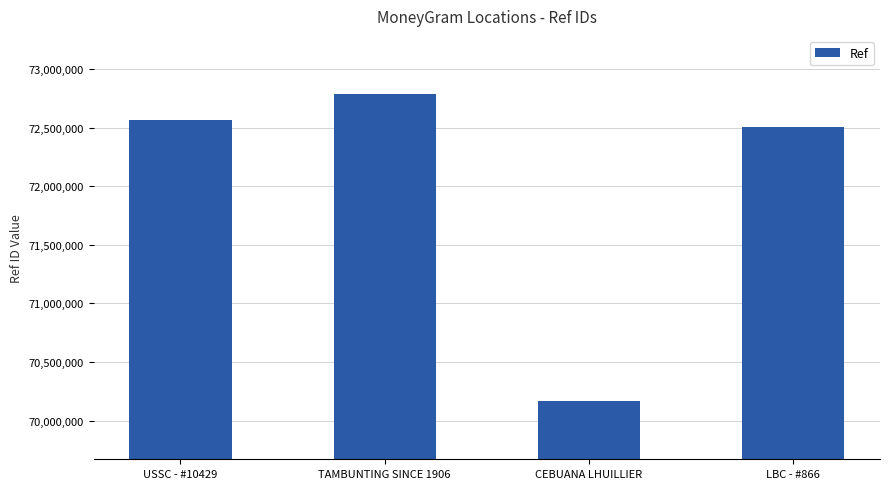

What position from the left is USSC - #10429?

1